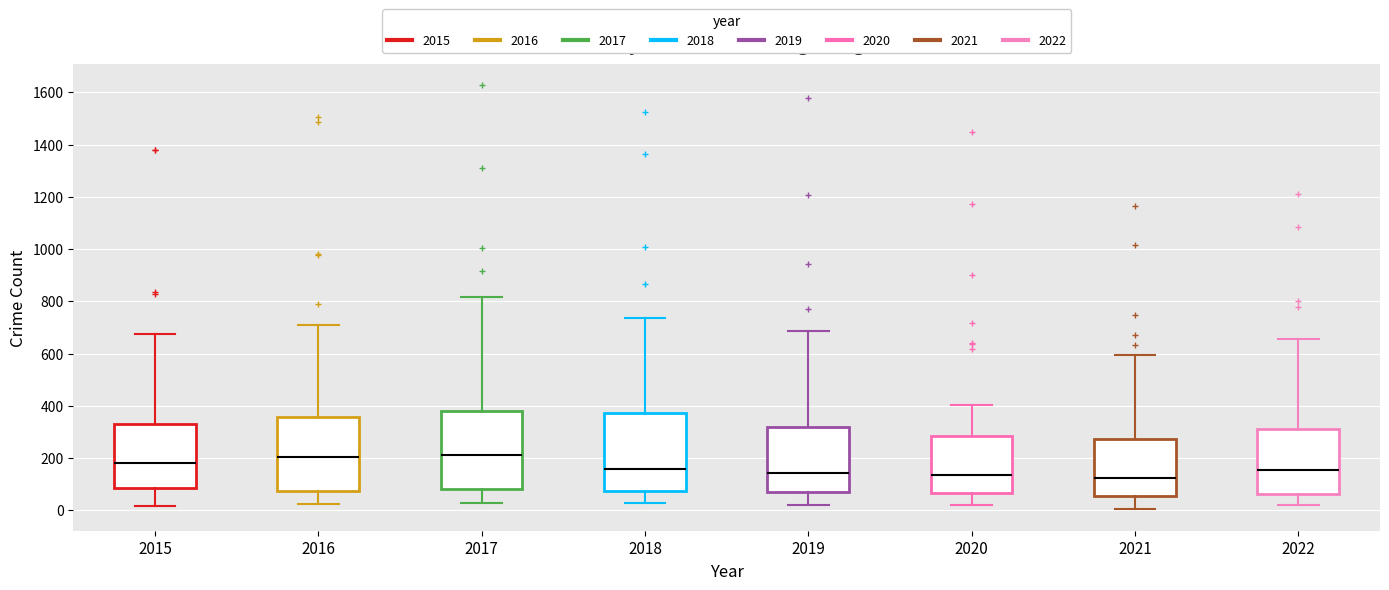

Reading left to right, transcribe this box plot: for each box, give where its median line is, the range the box spans, and where its two whiskers end, as read against the y-axis. The values are not printed on the chart, so give them approximately, as read against the axis.

2015: median 180, box 80 to 340, whiskers 20 to 680
2016: median 200, box 80 to 360, whiskers 20 to 700
2017: median 220, box 80 to 380, whiskers 20 to 820
2018: median 160, box 80 to 380, whiskers 20 to 740
2019: median 140, box 80 to 320, whiskers 20 to 680
2020: median 140, box 60 to 280, whiskers 20 to 400
2021: median 120, box 60 to 280, whiskers 0 to 600
2022: median 160, box 60 to 300, whiskers 20 to 660